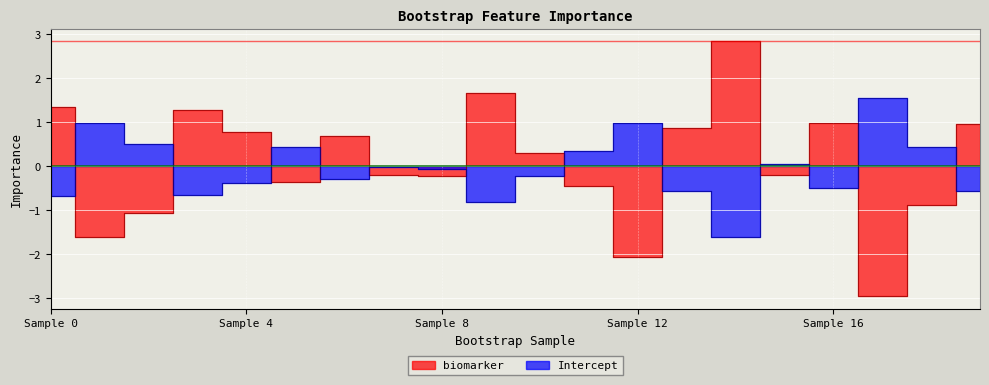

Which series has the largest range (max minus min)?

biomarker